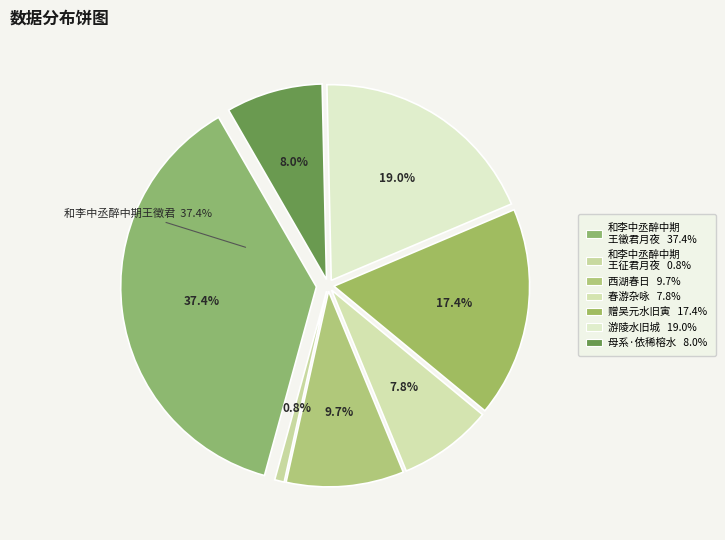

The 游陵水旧城经廖尚书故里留题贻其家子姓诸文学 slice represents 19% of the pie. True or false?

True